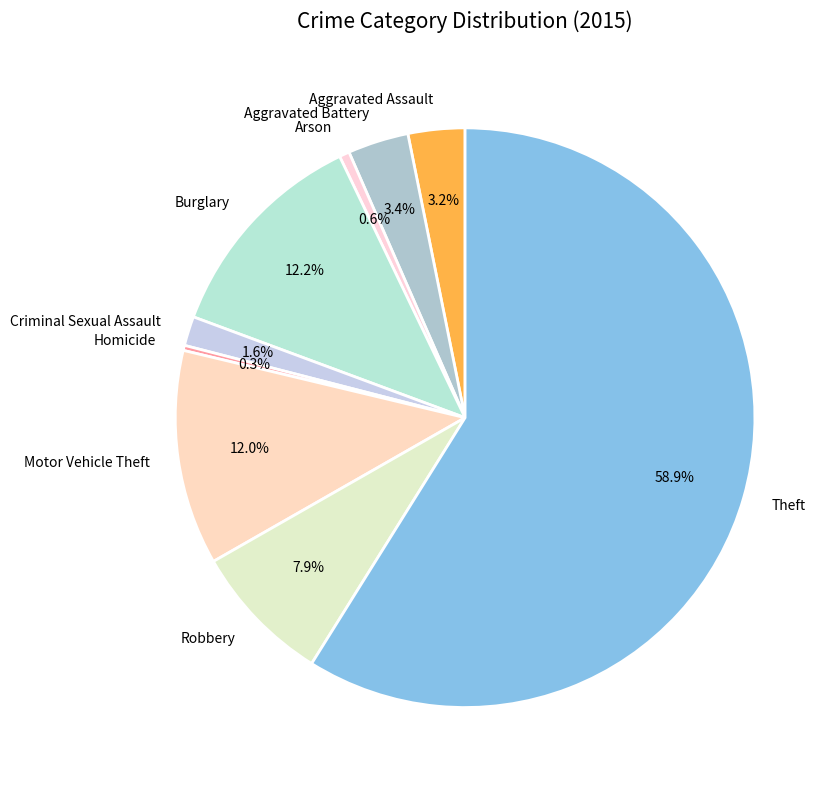

How many slices are in this pie chart?

9